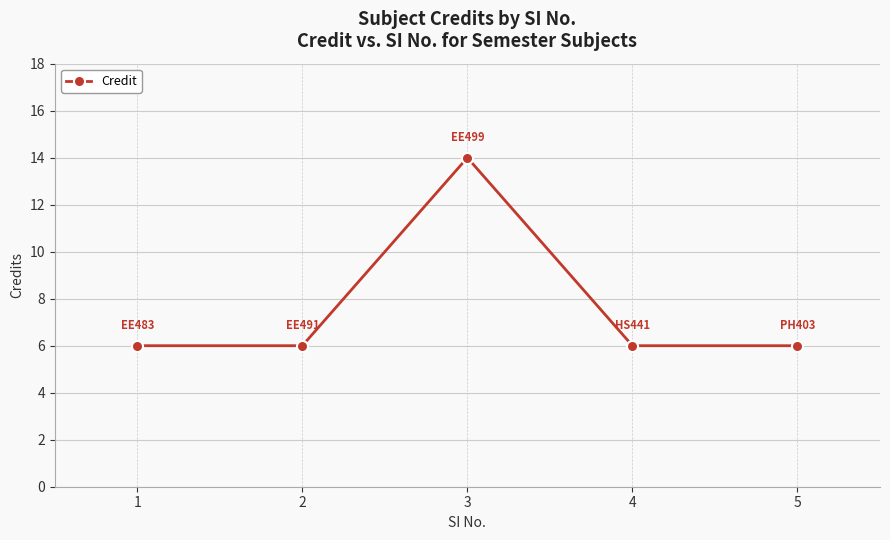

Is this an area chart (filled region under the line)?

No